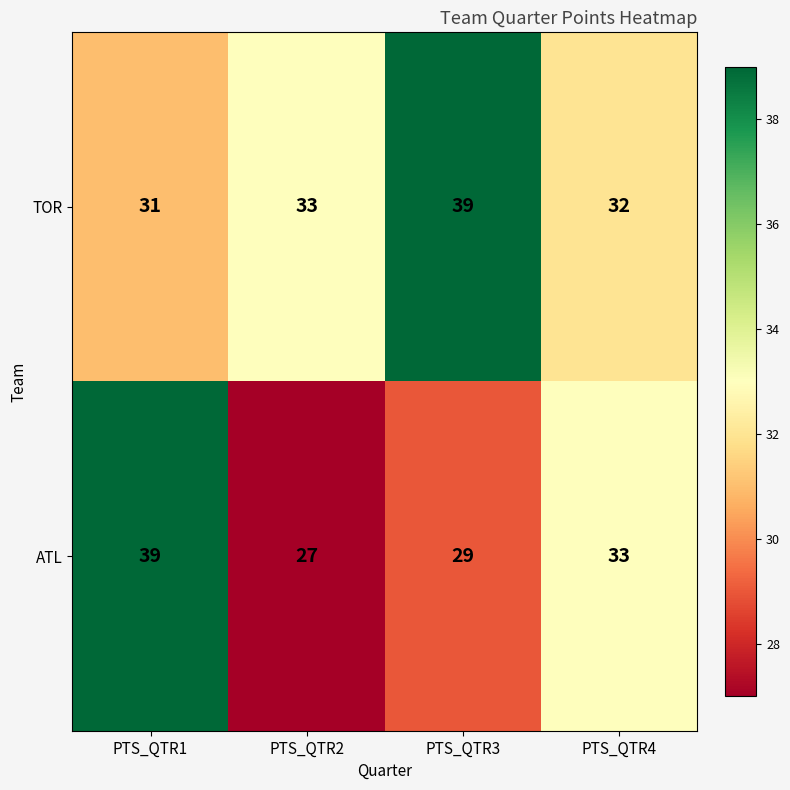

Read the TOR value at PTS_QTR1.

31